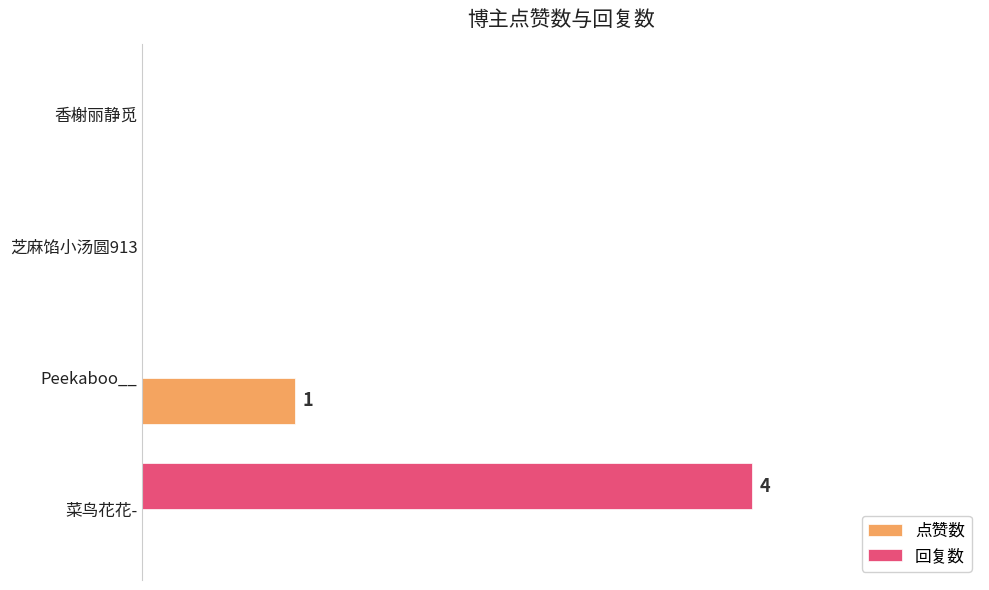

At how many categories does at least one series exceed 2?

1